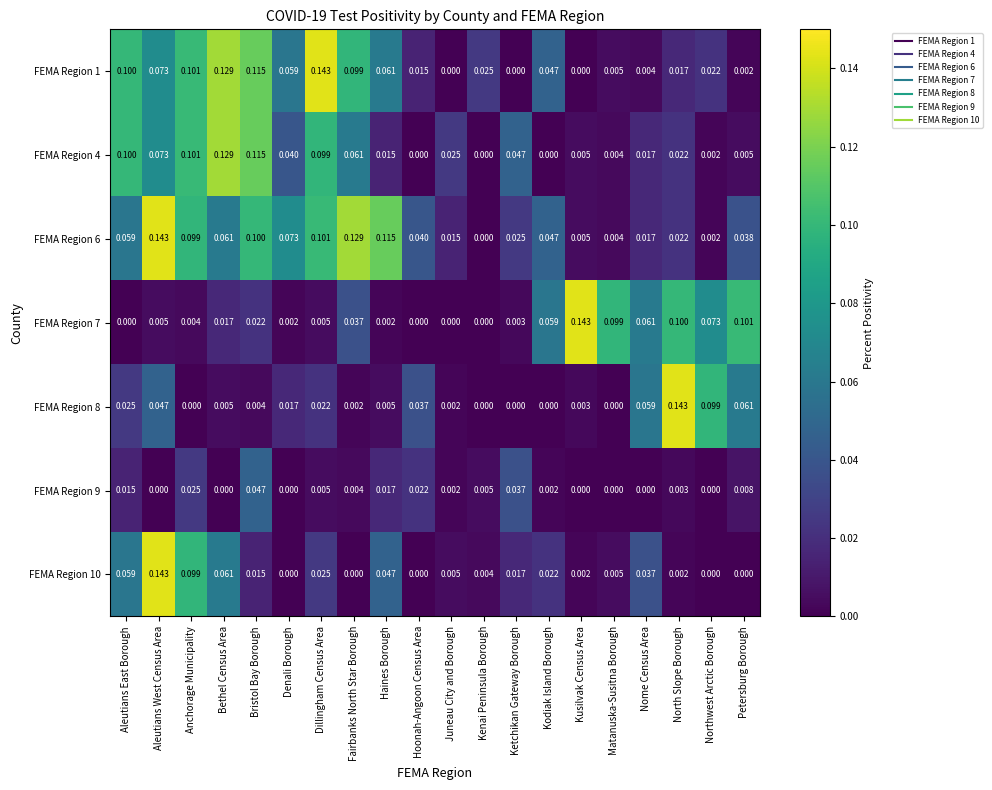

Is the value of FEMA Region 1 at Nome Census Area greater than the value of FEMA Region 6 at Denali Borough?

No